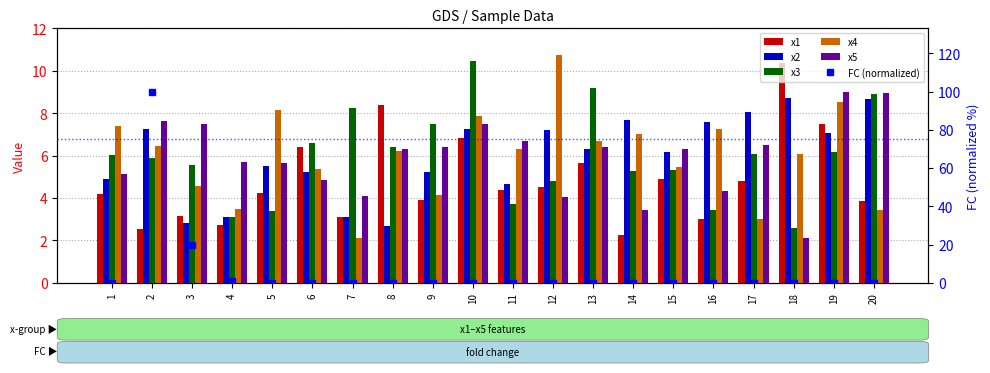

What is the maximum value shown in the chart?

100.0